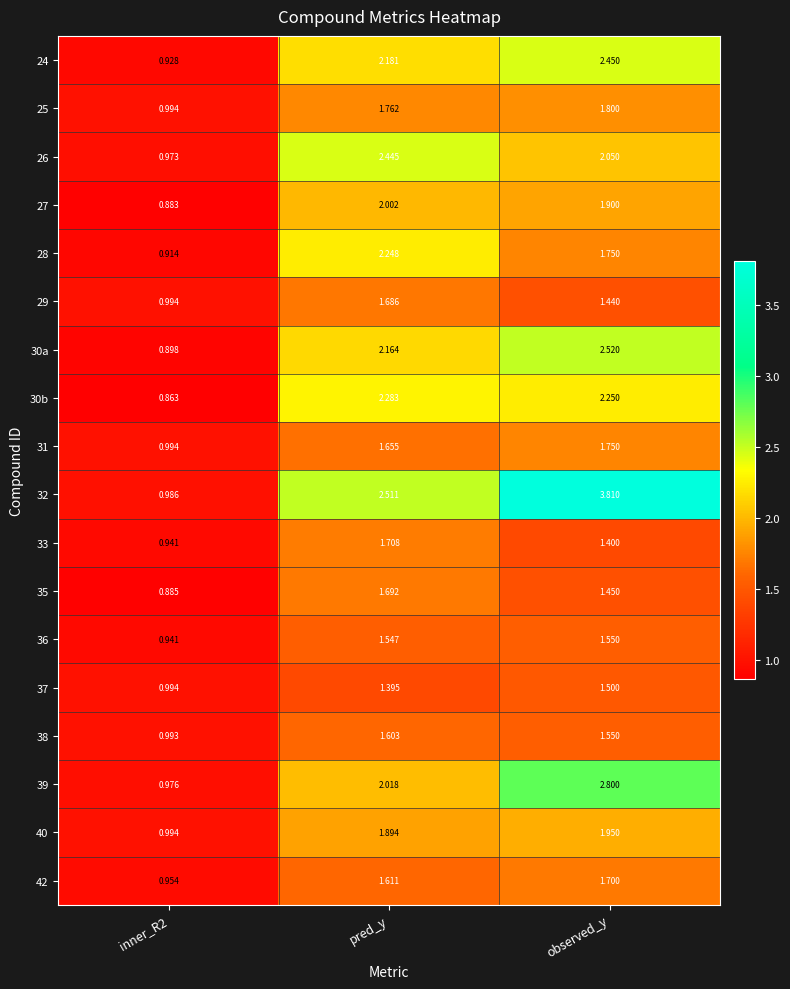

Where is 32 nearest to the value 2?

pred_y